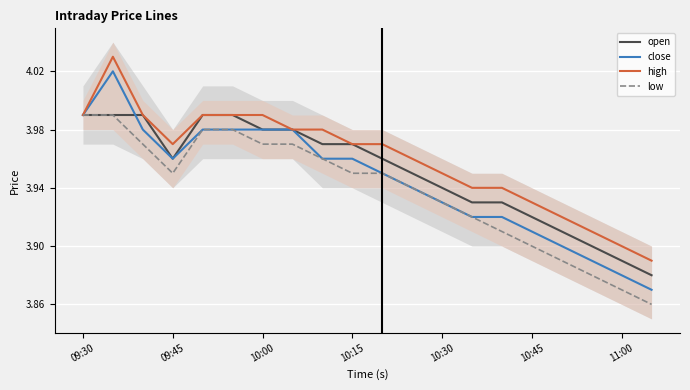

True or false: low has a value of 7.0 at 13.

False